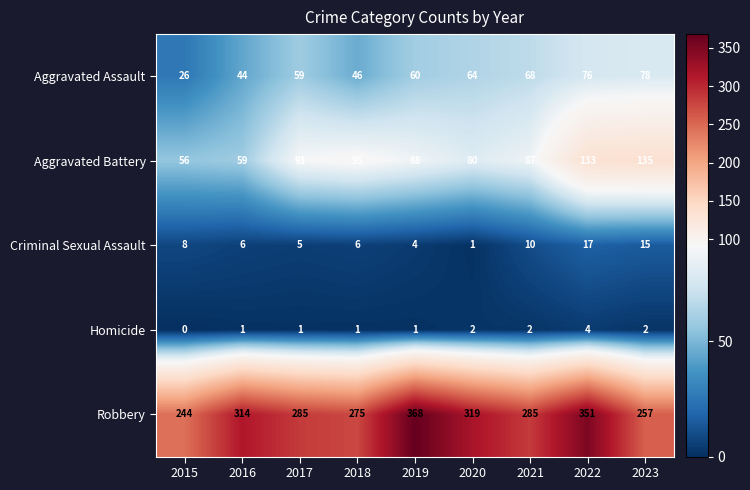

What is the average value of the Robbery series?

300